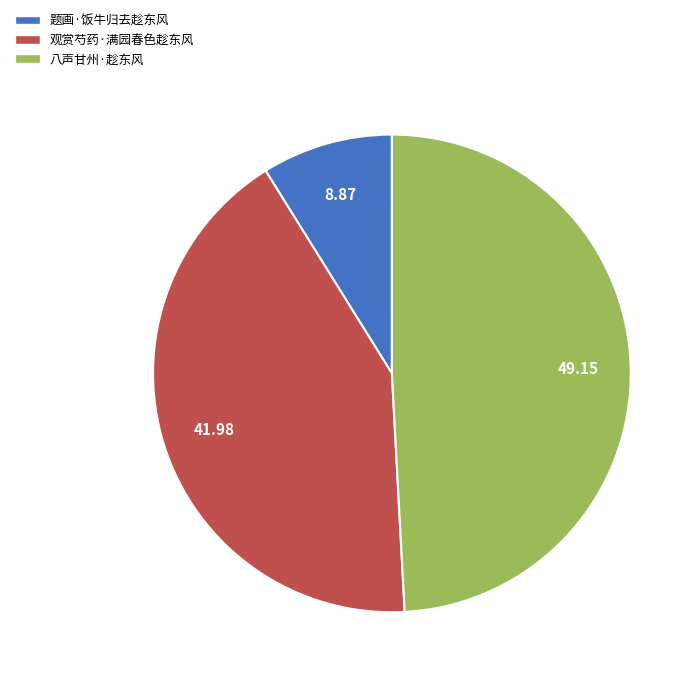

True or false: 八声甘州·趁东风 accounts for 35% of the total.

False